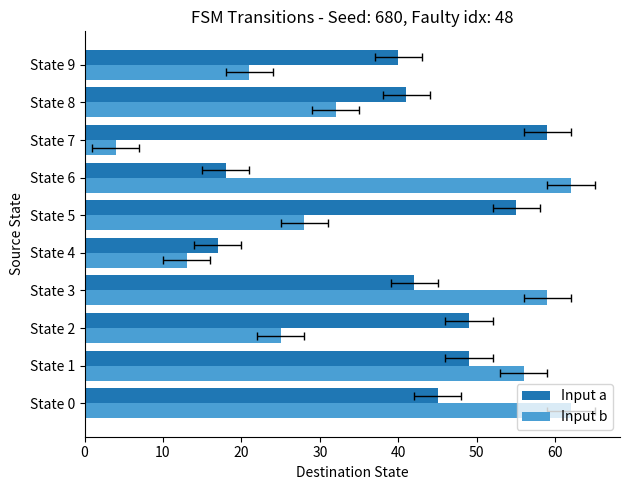

Is the value of Input b at State 7 greater than the value of Input a at State 8?

No